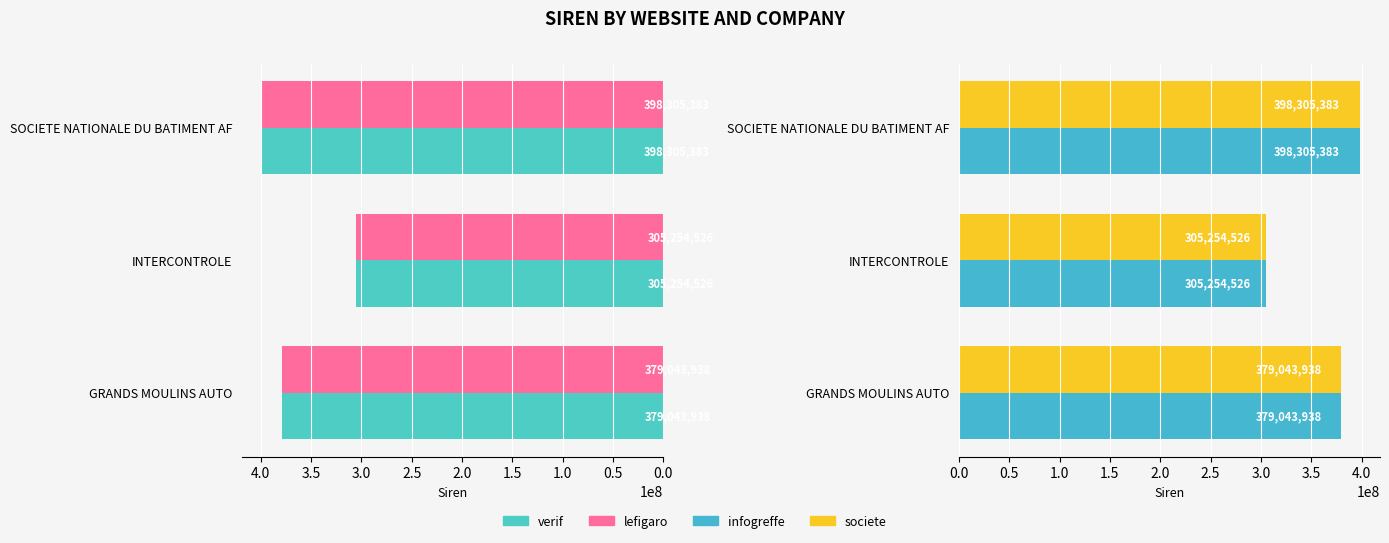

What is the difference between the second highest and minimum values in the infogreffe series?

73789412